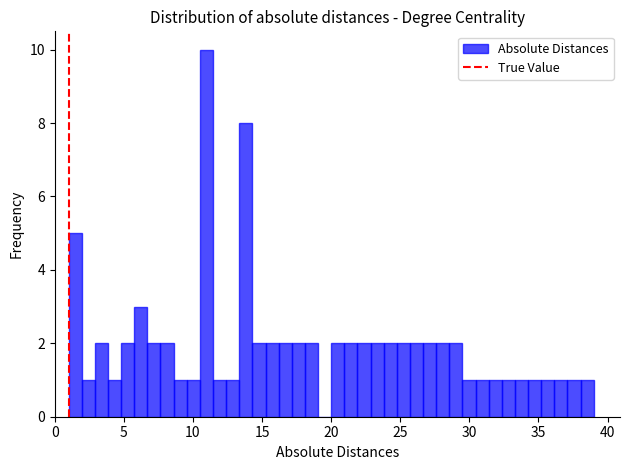

Read against the x-axis, roughly where is the centre of the tallest bar?

11.0